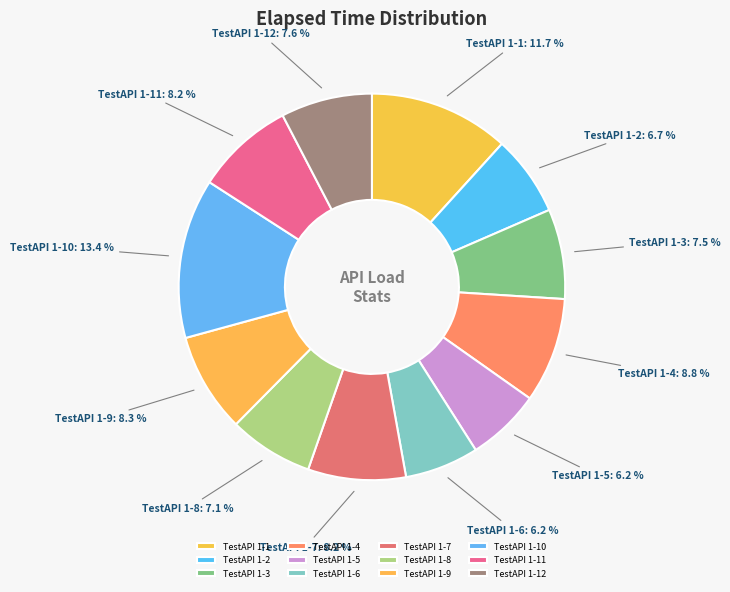

Which slice is the largest?

TestAPI 1-10